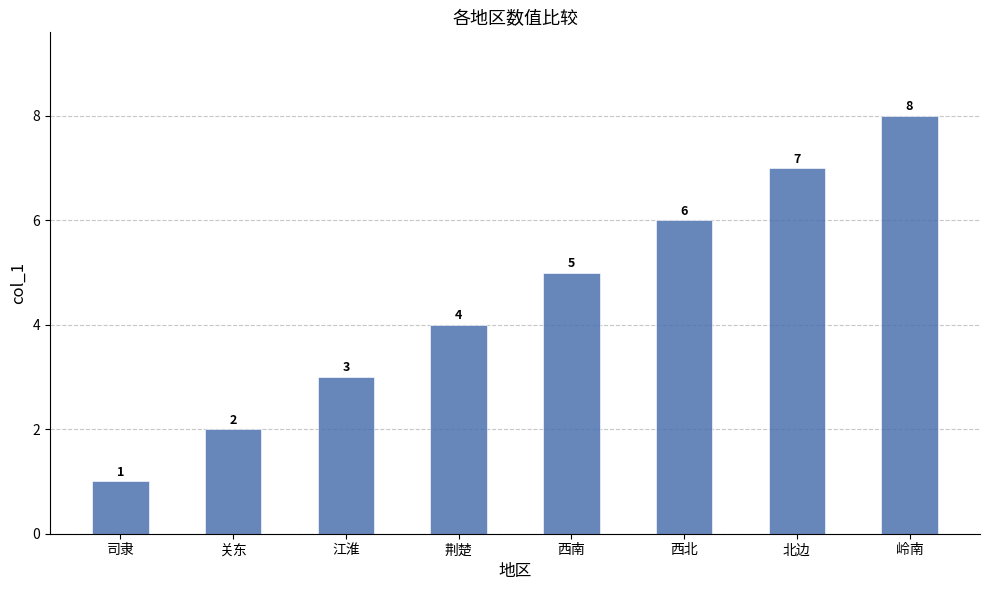

What is the value of the 7th bar from the left?

7